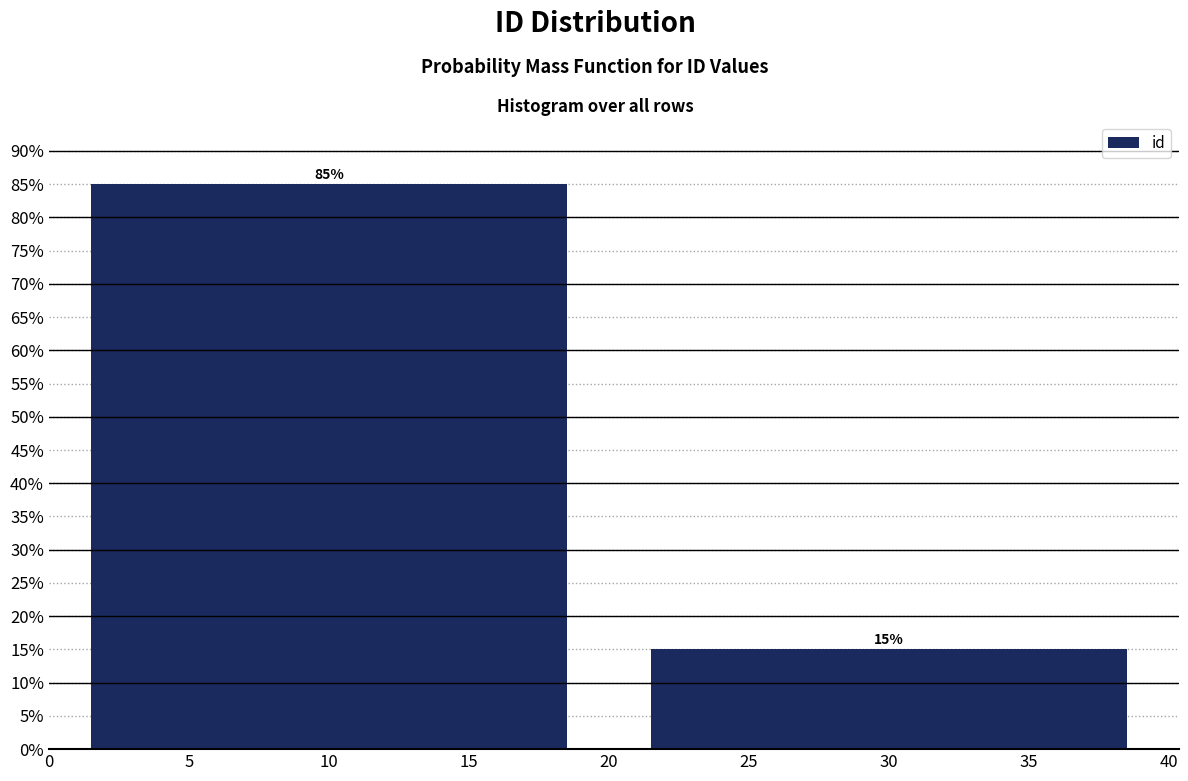

Reading right to left, list all the values displayed in this chart.

30=15	10=85